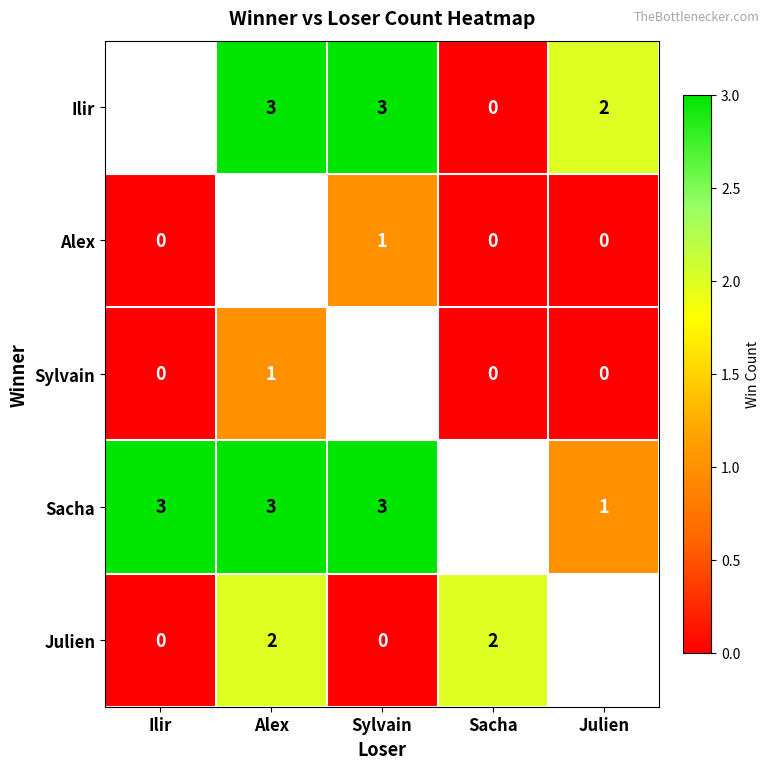

The value of Ilir at Sylvain is 1. True or false?

False